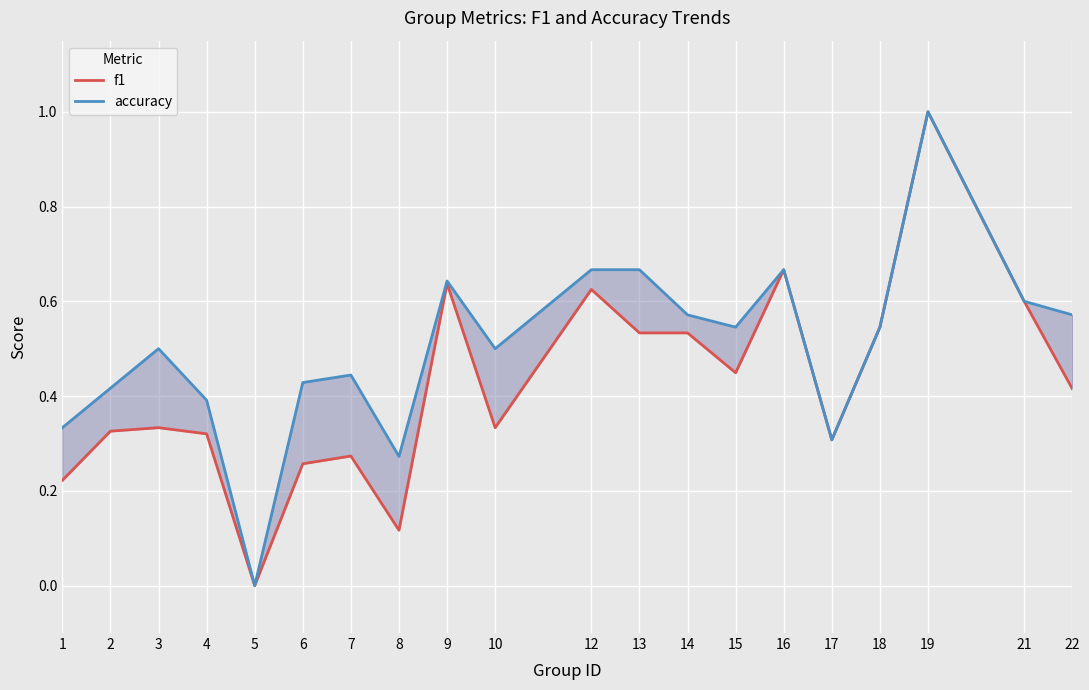

True or false: accuracy and f1 intersect in this chart.

False